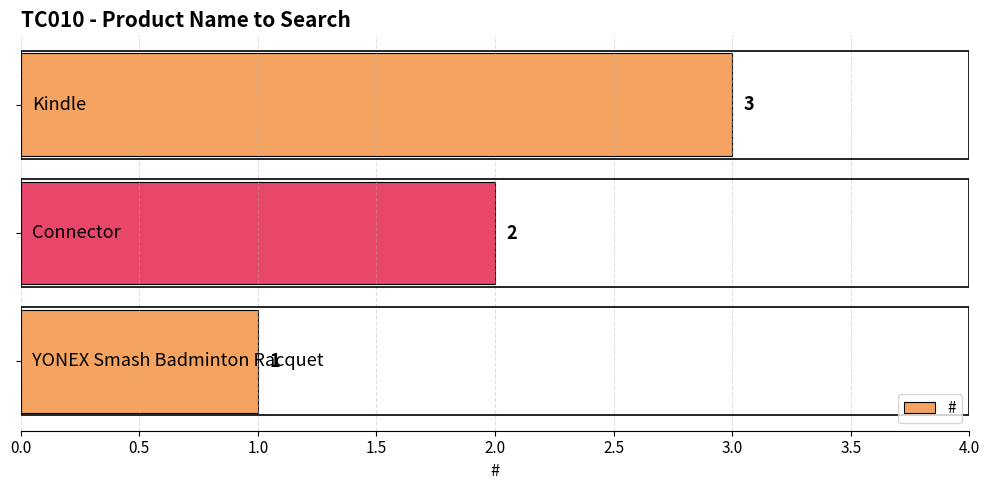

What is the greatest value displayed?

3